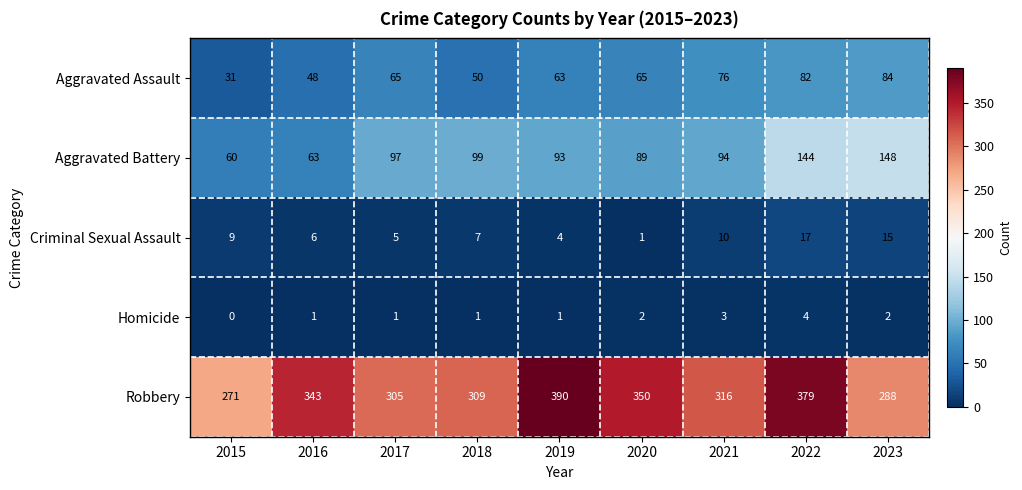

Which series has the largest range (max minus min)?

Robbery